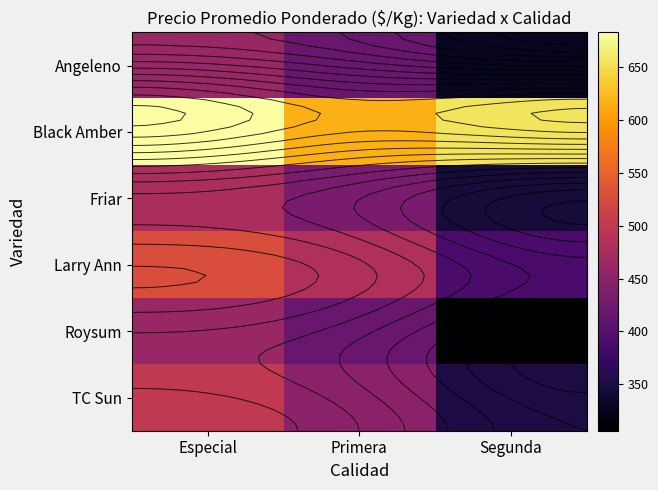

What is the average value of the Black Amber series?

652